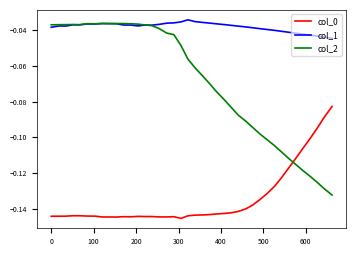

What is the sum of all col_2 values?

-2.8